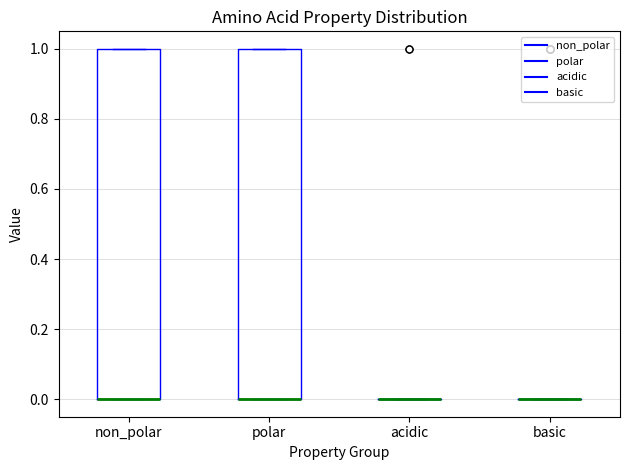

Where is the lower edge of the box for non_polar on the y-axis? The values are not printed on the chart, so give them approximately, as read against the axis.

0